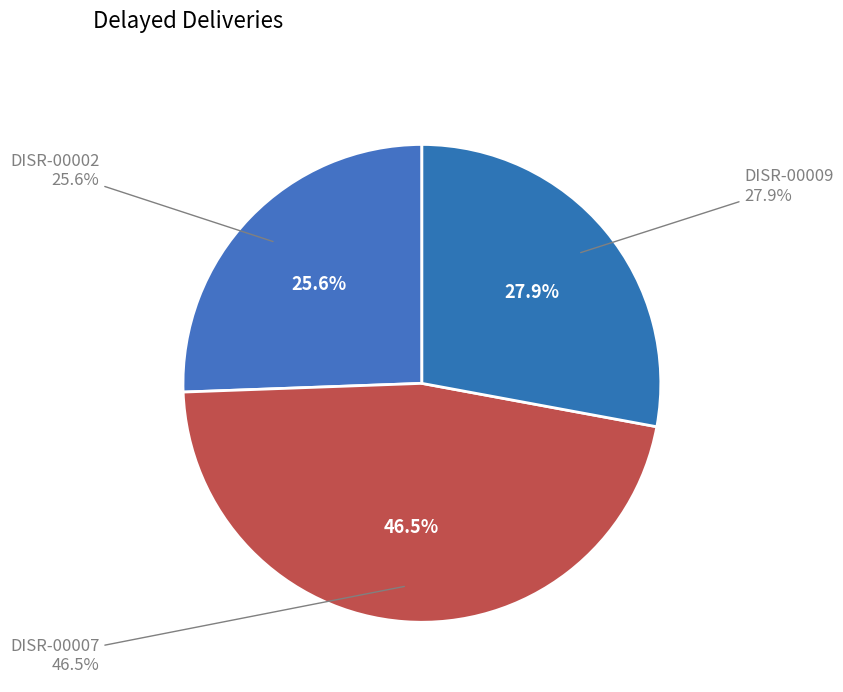

To the nearest percent, what is the difference between the DISR-00007 and DISR-00002 slice percentages?

21%